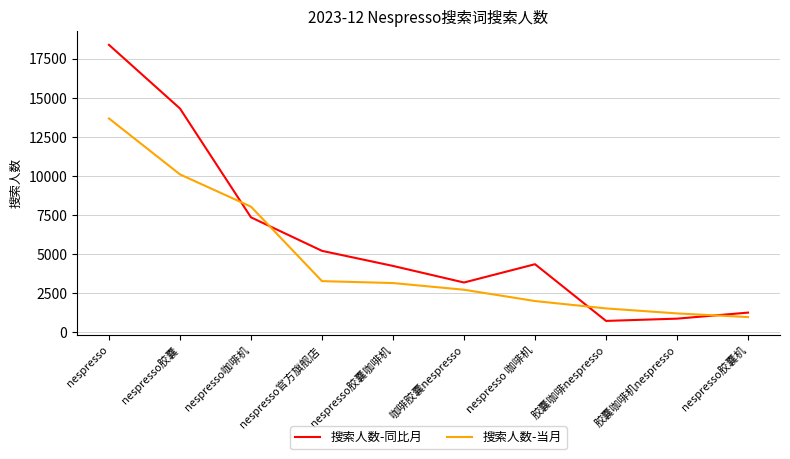

What is the smallest value displayed?

739